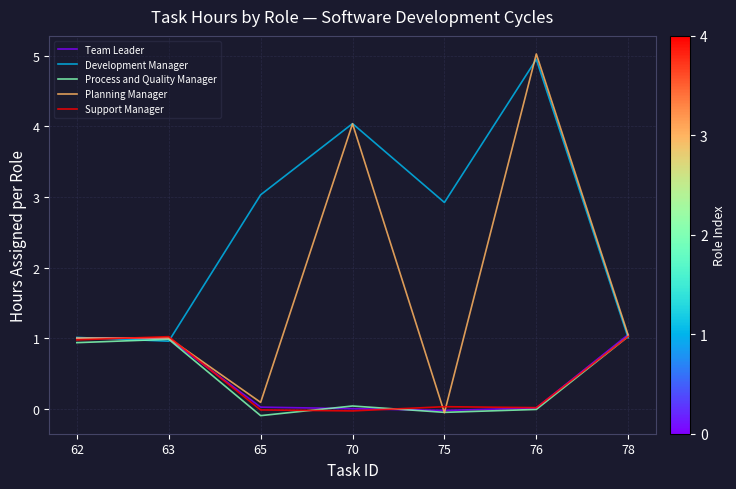

At which label is Planning Manager closest to 2?

78